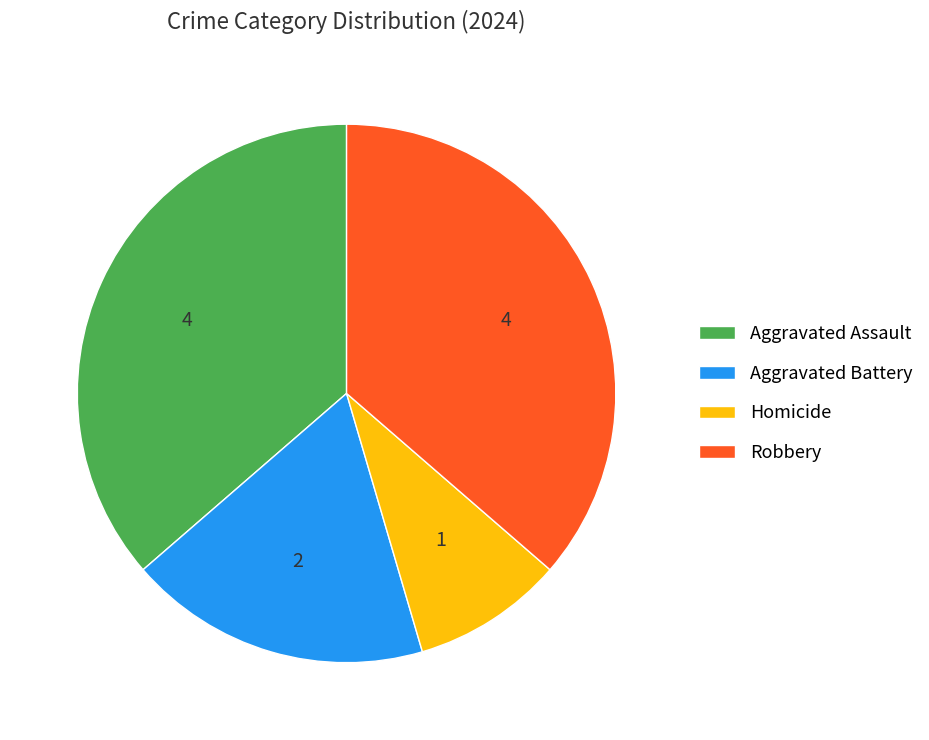

What is the ratio of the value at Homicide to the value at Aggravated Battery?

0.5